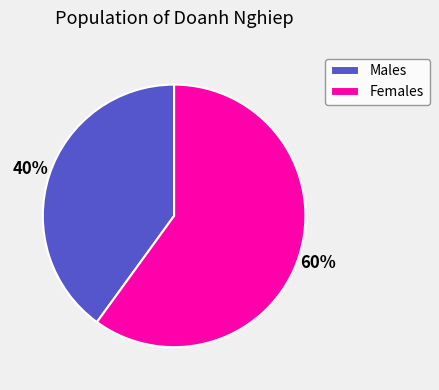

To the nearest percent, what portion does Males represent?

40%